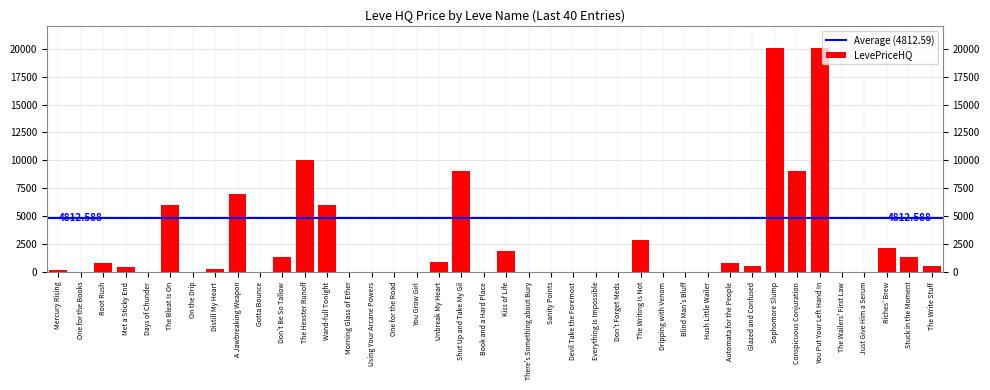

Which has a higher value, Kiss of Life or The Hexster Runoff?

The Hexster Runoff